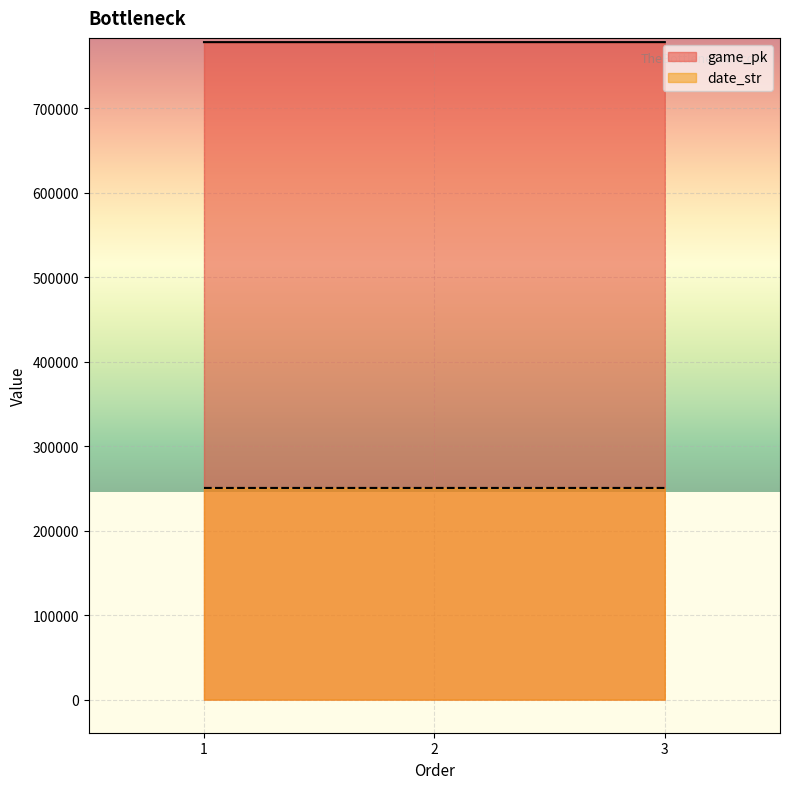

List the labels in order of date_str value, largest first.

1, 2, 3